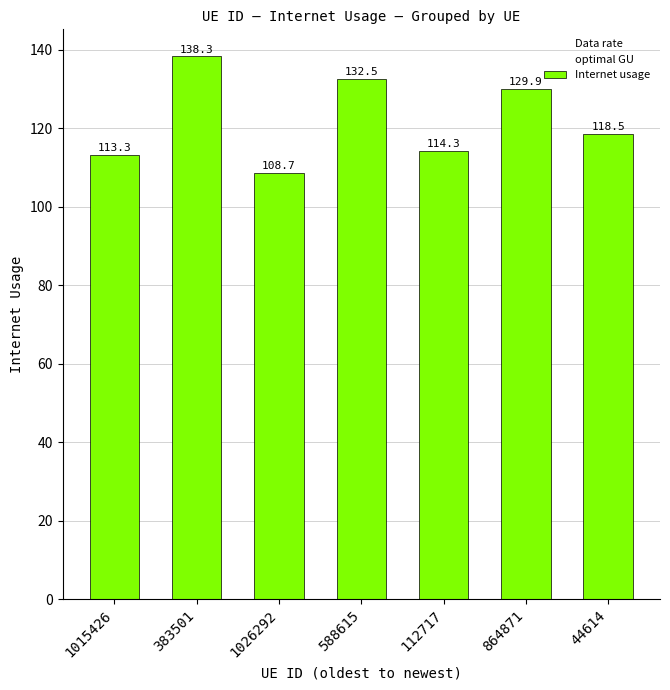

What position from the left is 112717?

5